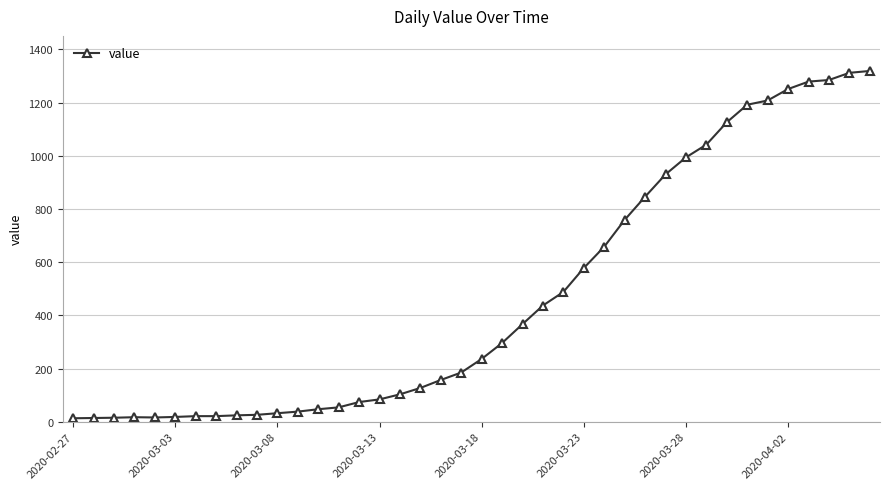

What is the greatest value displayed?

1319